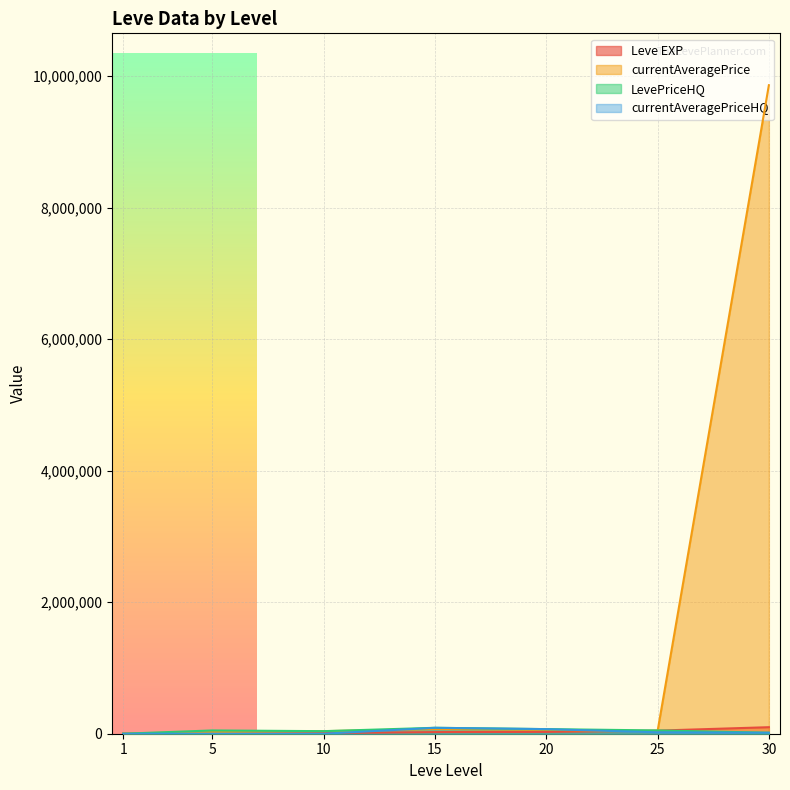

True or false: LevePriceHQ and currentAveragePrice intersect in this chart.

True